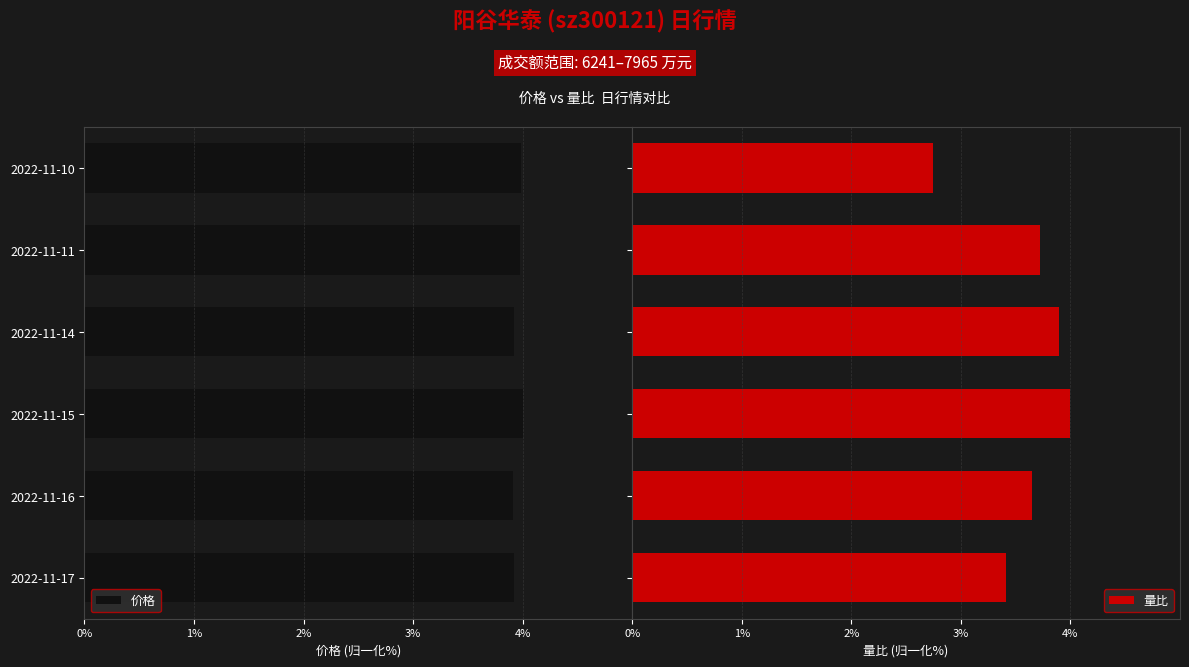

What is the minimum value for 量比?

2.7